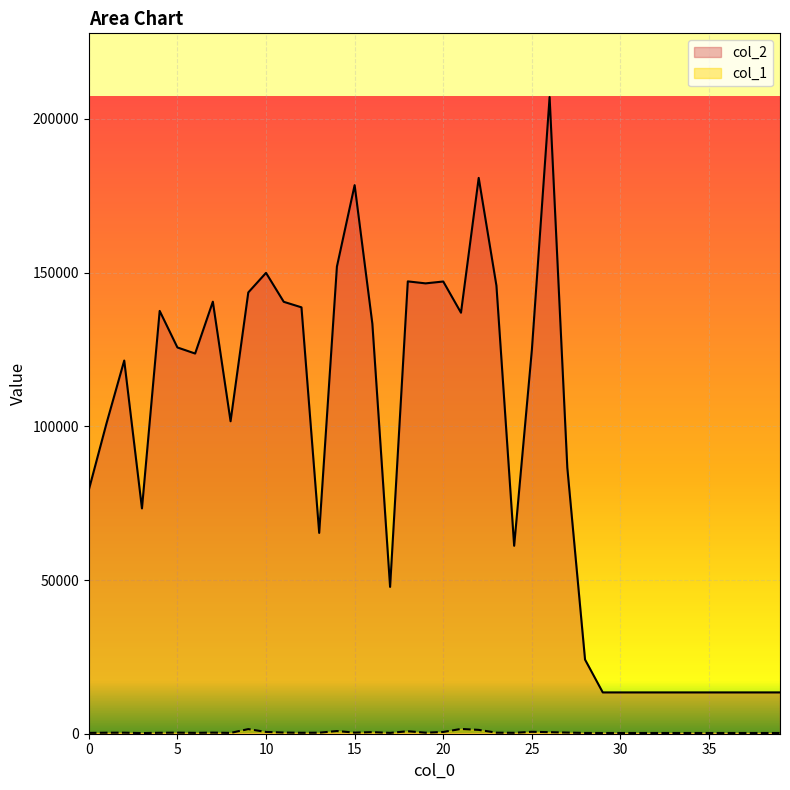

How many series are shown in this chart?

2